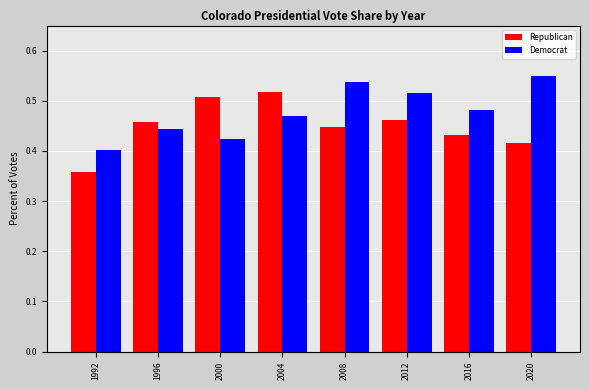

The value of Democrat at 2000 is 0.4. True or false?

True